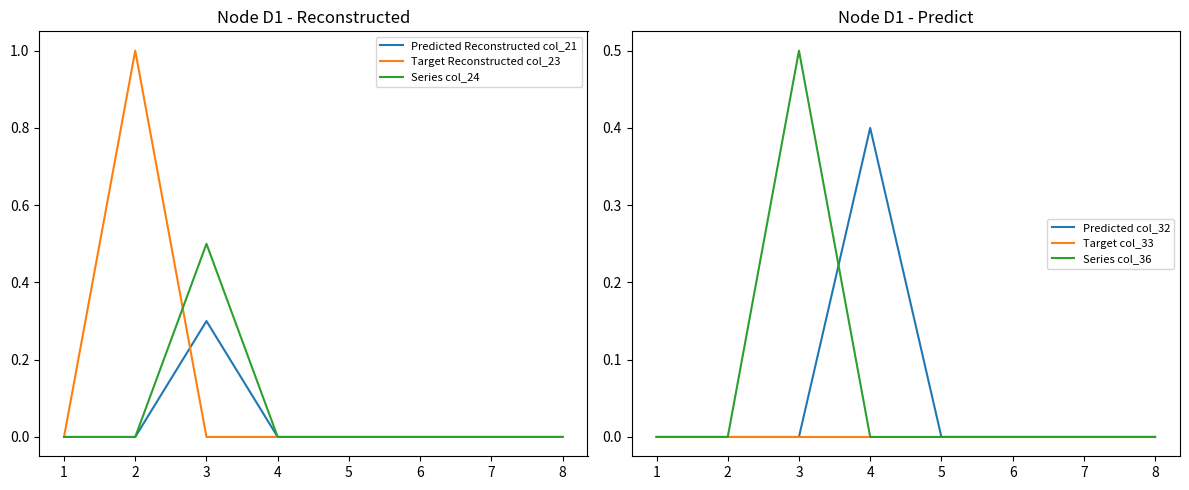

How many categories are shown in the chart?

8